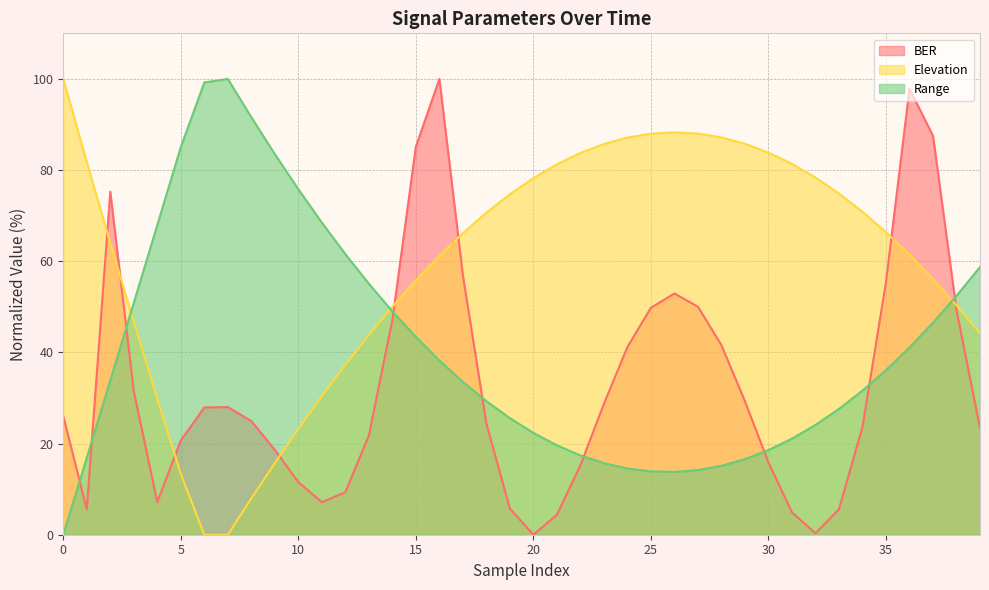

How many times do Elevation and BER cross each other?

8